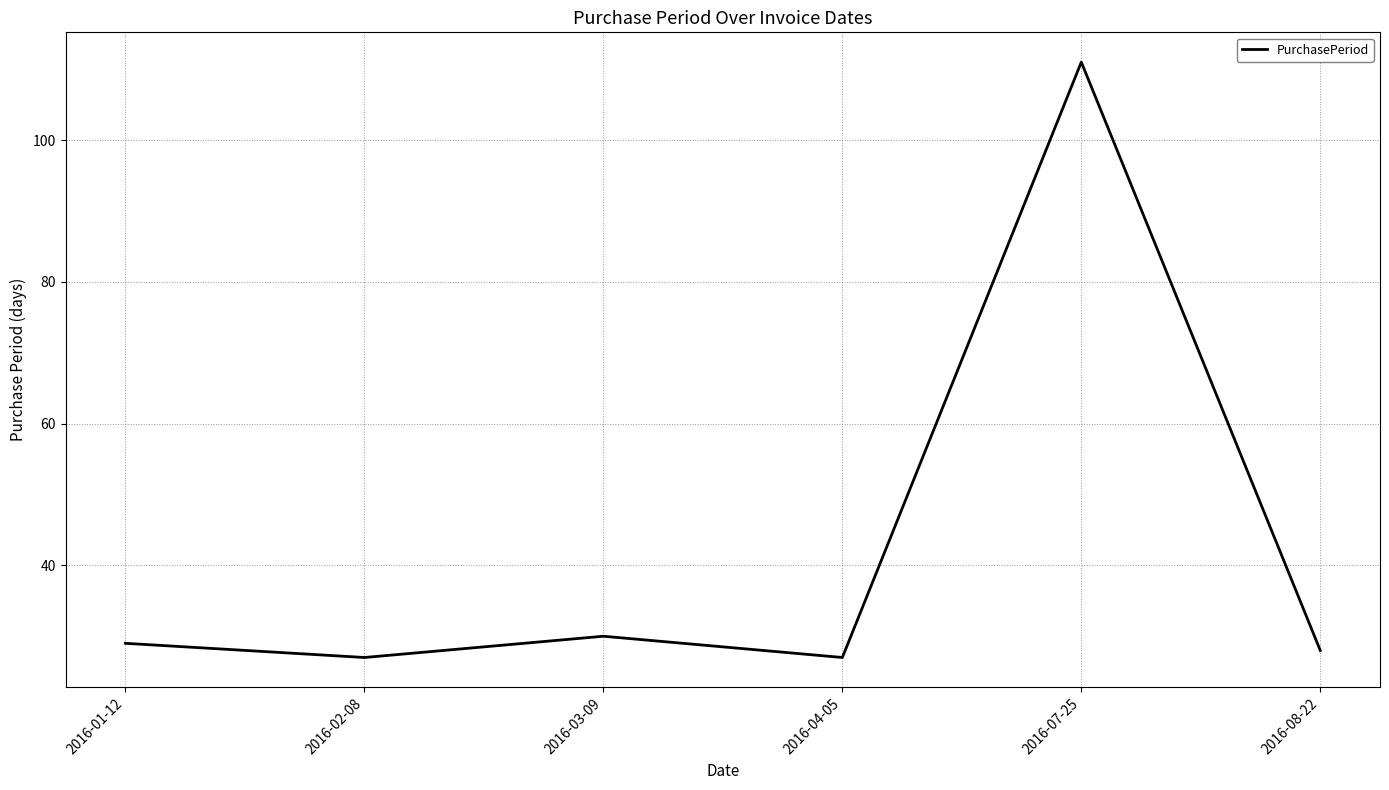

What position from the right is 2016-01-12?

6